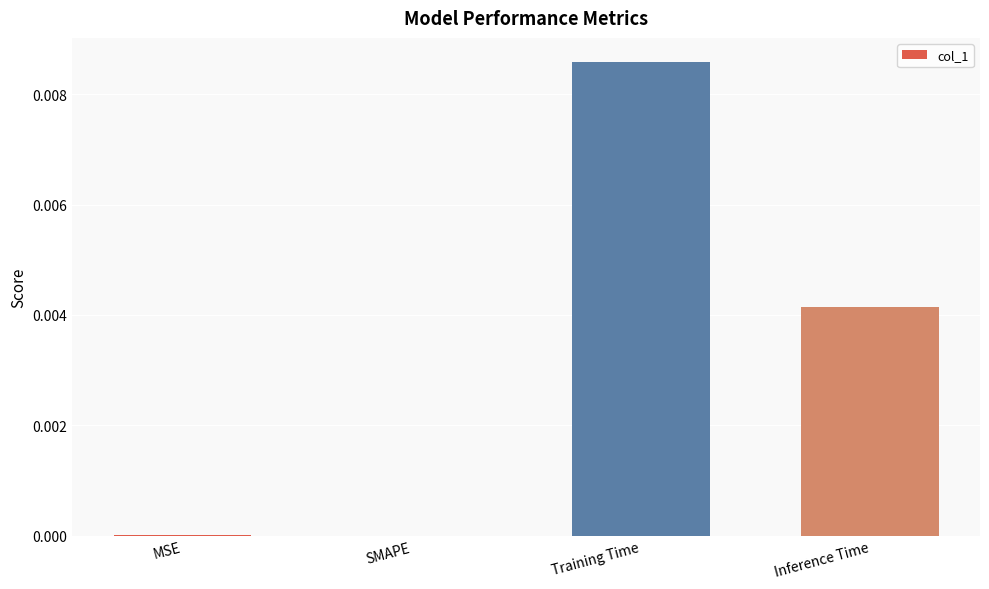

Which label corresponds to the largest value in the chart?

Training Time